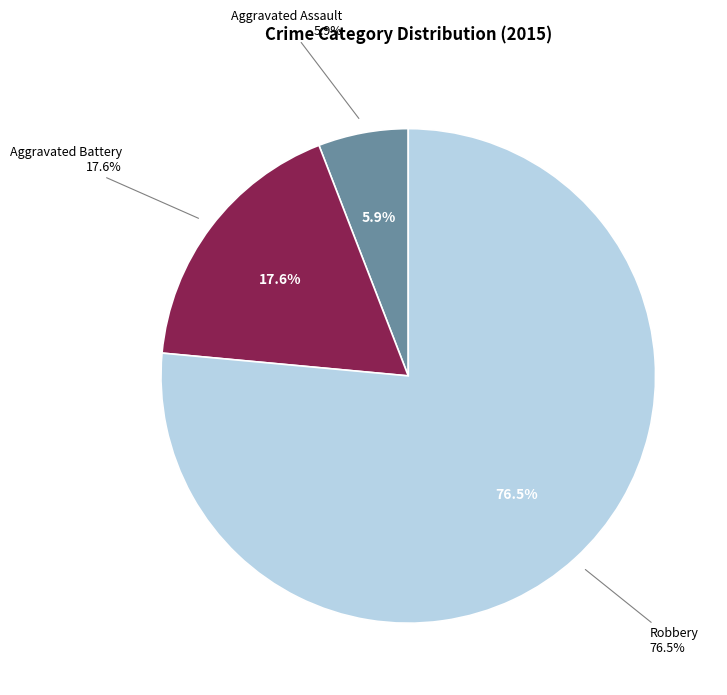

What percentage is the Aggravated Assault slice, to the nearest percent?

6%